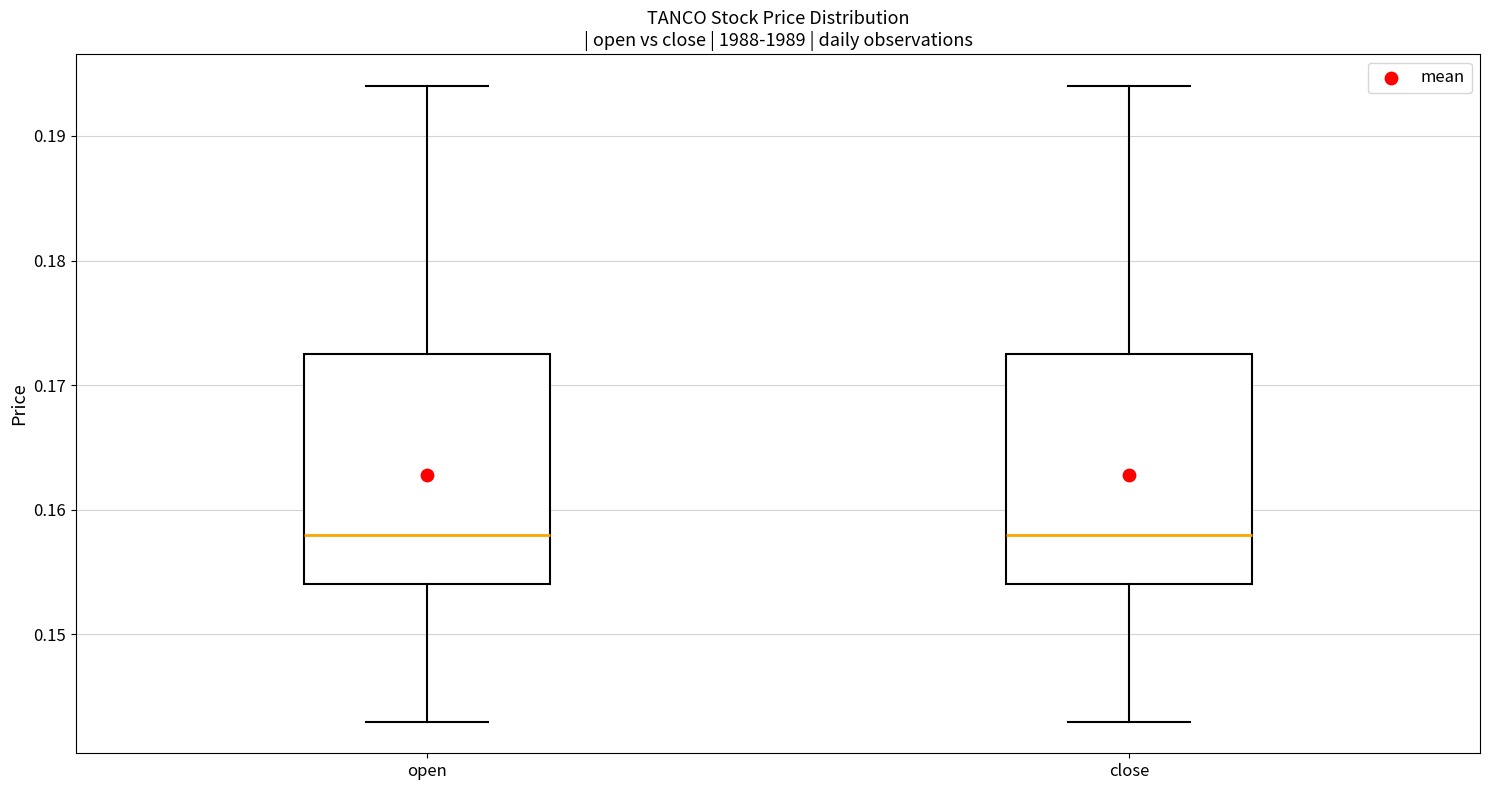

Where is the upper edge of the box for close on the y-axis? The values are not printed on the chart, so give them approximately, as read against the axis.

0.173